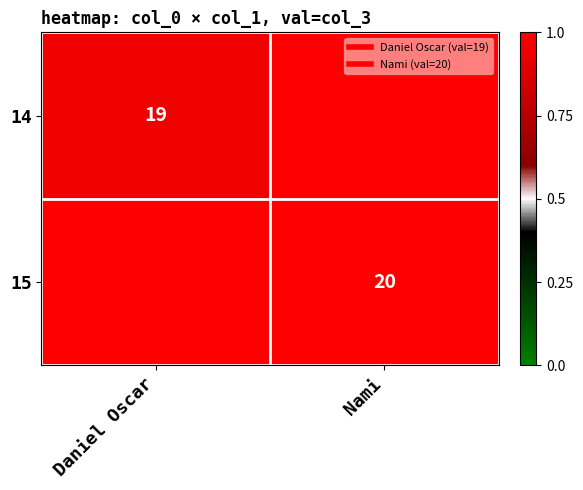

Rank the categories by 15 value from highest to lowest.

Daniel Oscar, Nami